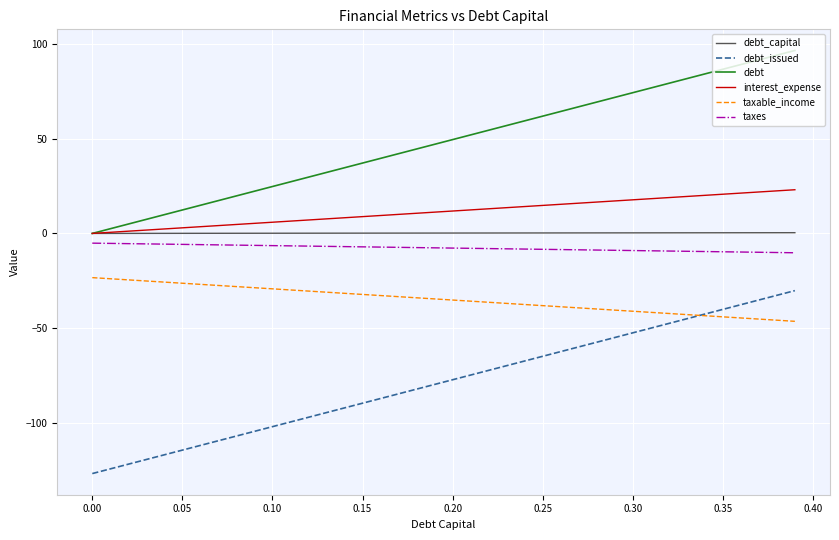

True or false: taxable_income and taxes intersect in this chart.

False